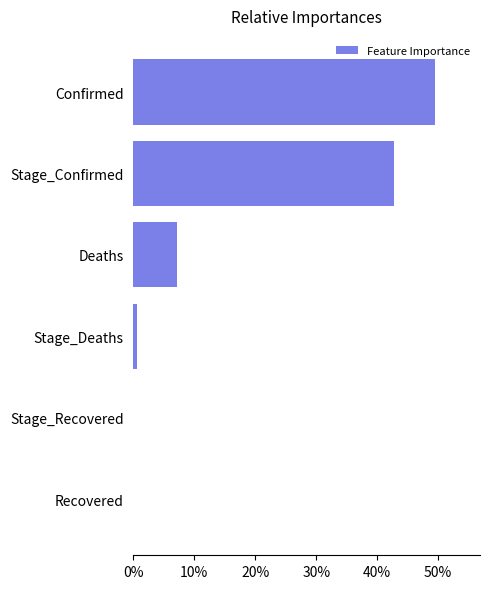

True or false: the data shows 0.0 at Recovered.

True